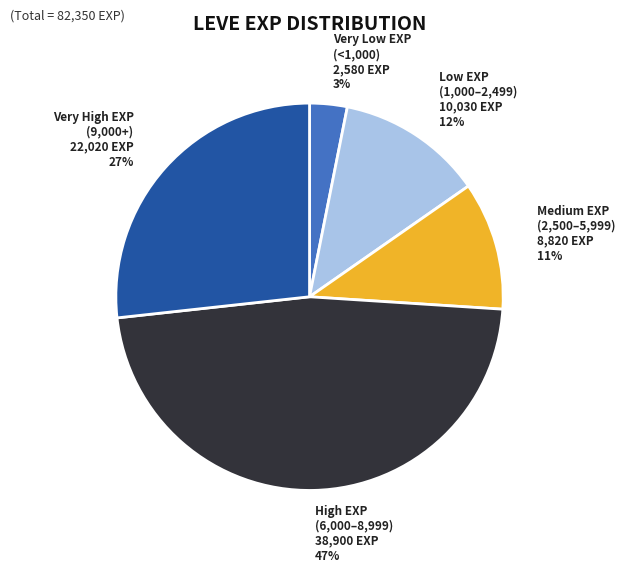

To the nearest percent, what is the average slice percentage?

20%